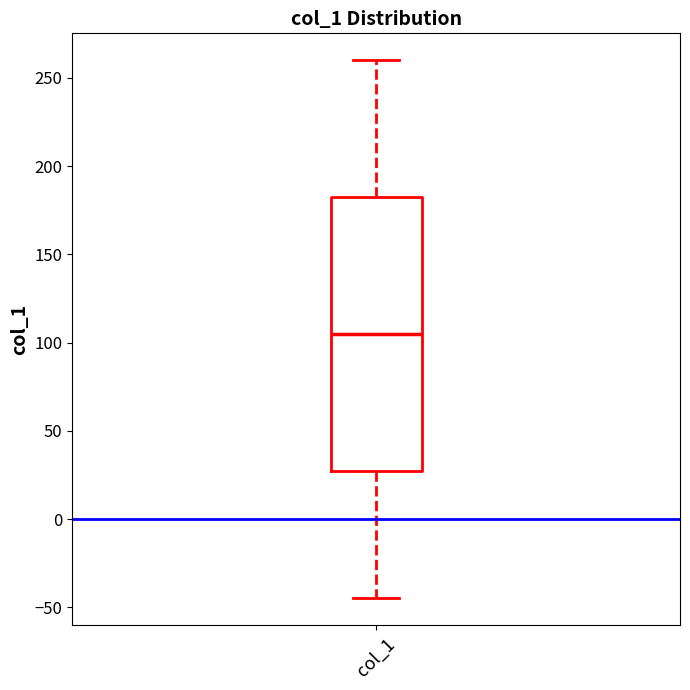

Where does the lower whisker of the box for col_1 end on the y-axis? The values are not printed on the chart, so give them approximately, as read against the axis.

-45